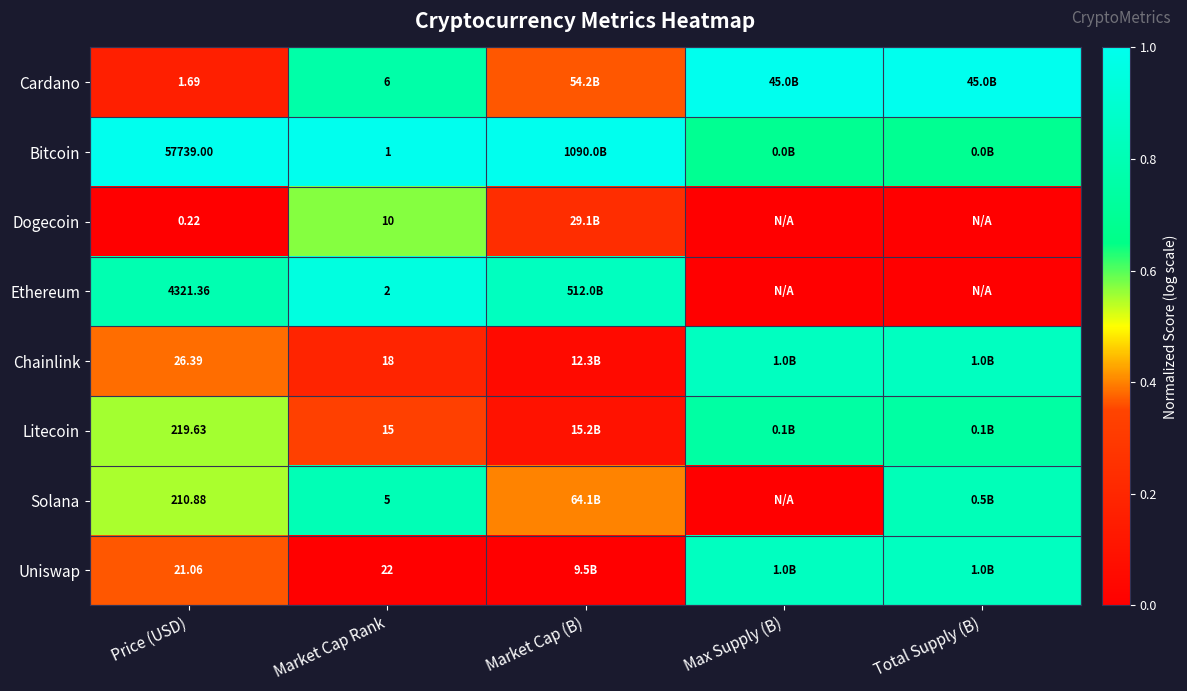

Where is Ethereum nearest to the value 0?

Max Supply (B)